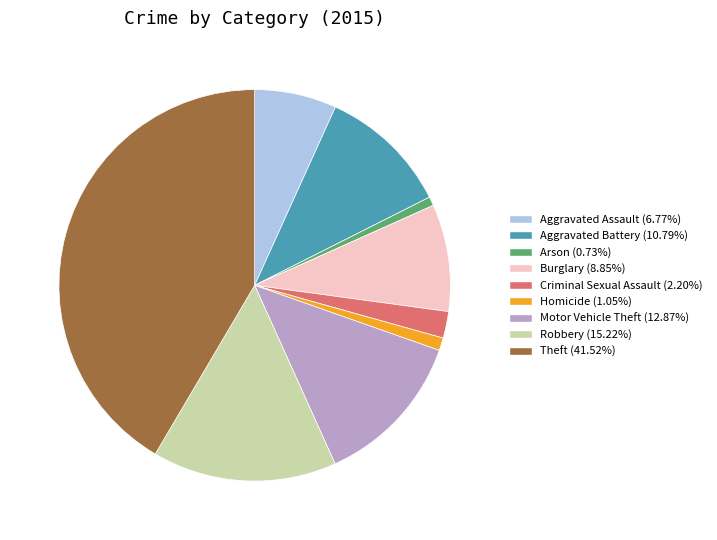

What is the ratio of the value at Burglary to the value at Aggravated Assault?

1.3